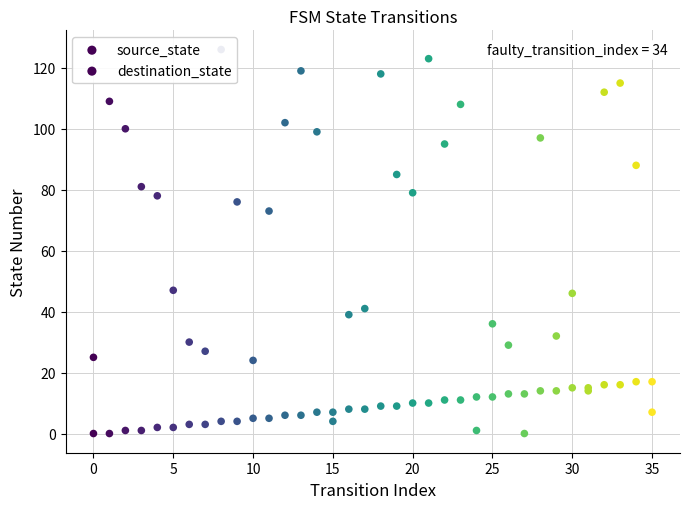

At how many categories does at least one series exceed 0?

36